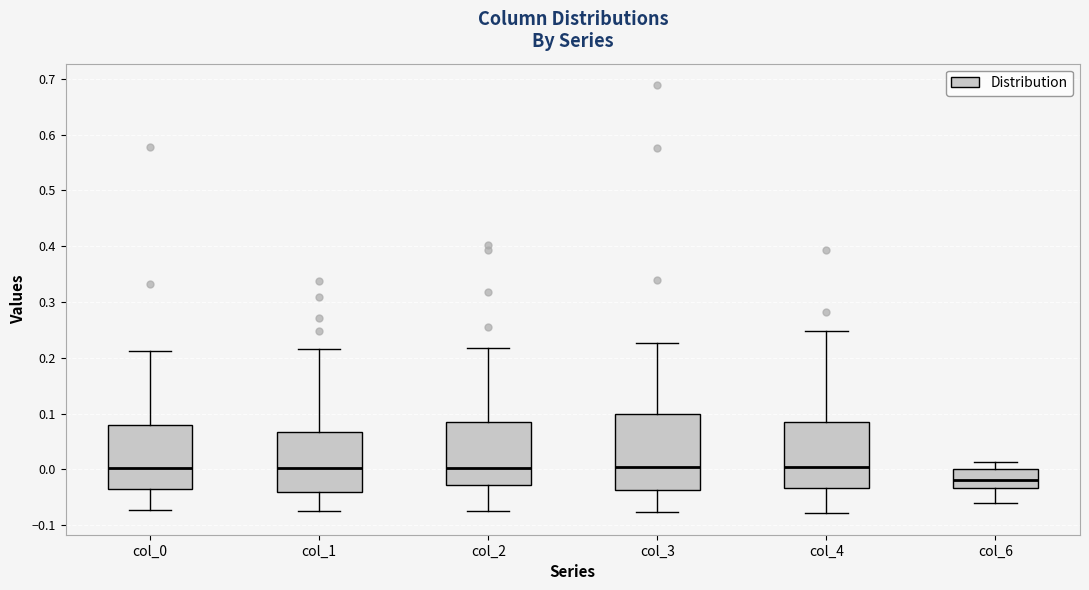

Reading left to right, read every box against the y-axis: the position of its median line, the range the box covers, and the ends of its whiskers. The values are not printed on the chart, so give them approximately, as read against the axis.

col_0: median 0.00, box -0.04 to 0.08, whiskers -0.07 to 0.21
col_1: median 0.00, box -0.04 to 0.07, whiskers -0.08 to 0.22
col_2: median 0.00, box -0.03 to 0.08, whiskers -0.07 to 0.22
col_3: median 0.00, box -0.04 to 0.10, whiskers -0.08 to 0.23
col_4: median 0.01, box -0.03 to 0.09, whiskers -0.08 to 0.25
col_6: median -0.02, box -0.03 to 0.00, whiskers -0.06 to 0.01